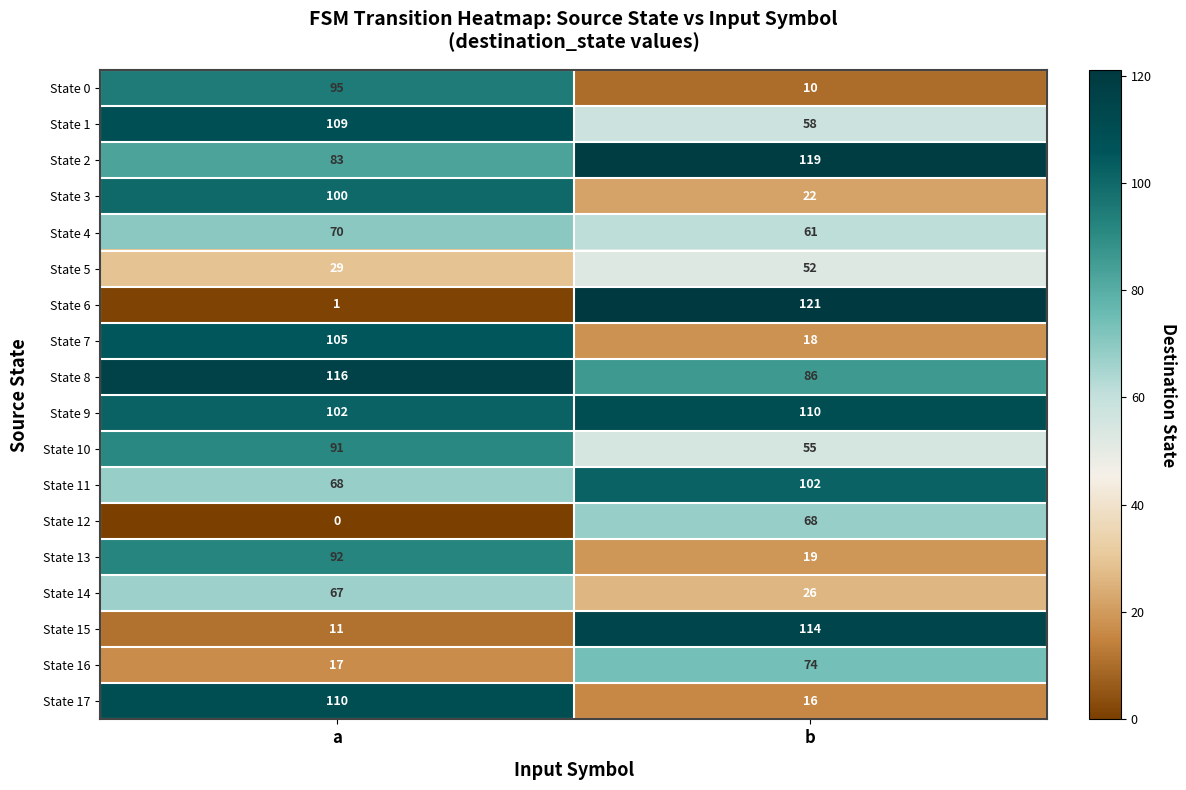

The State 6 series shows 1 at a. True or false?

True